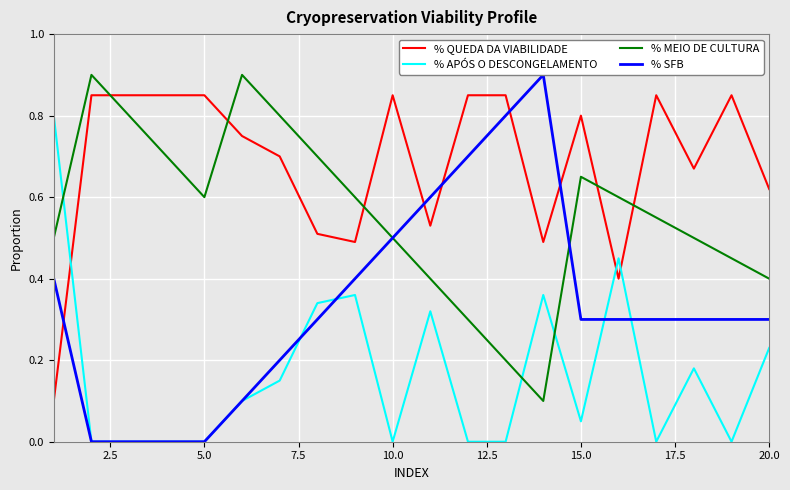

After their last crossing, which series has the higher values: % SFB or % APÓS O DESCONGELAMENTO?

% SFB